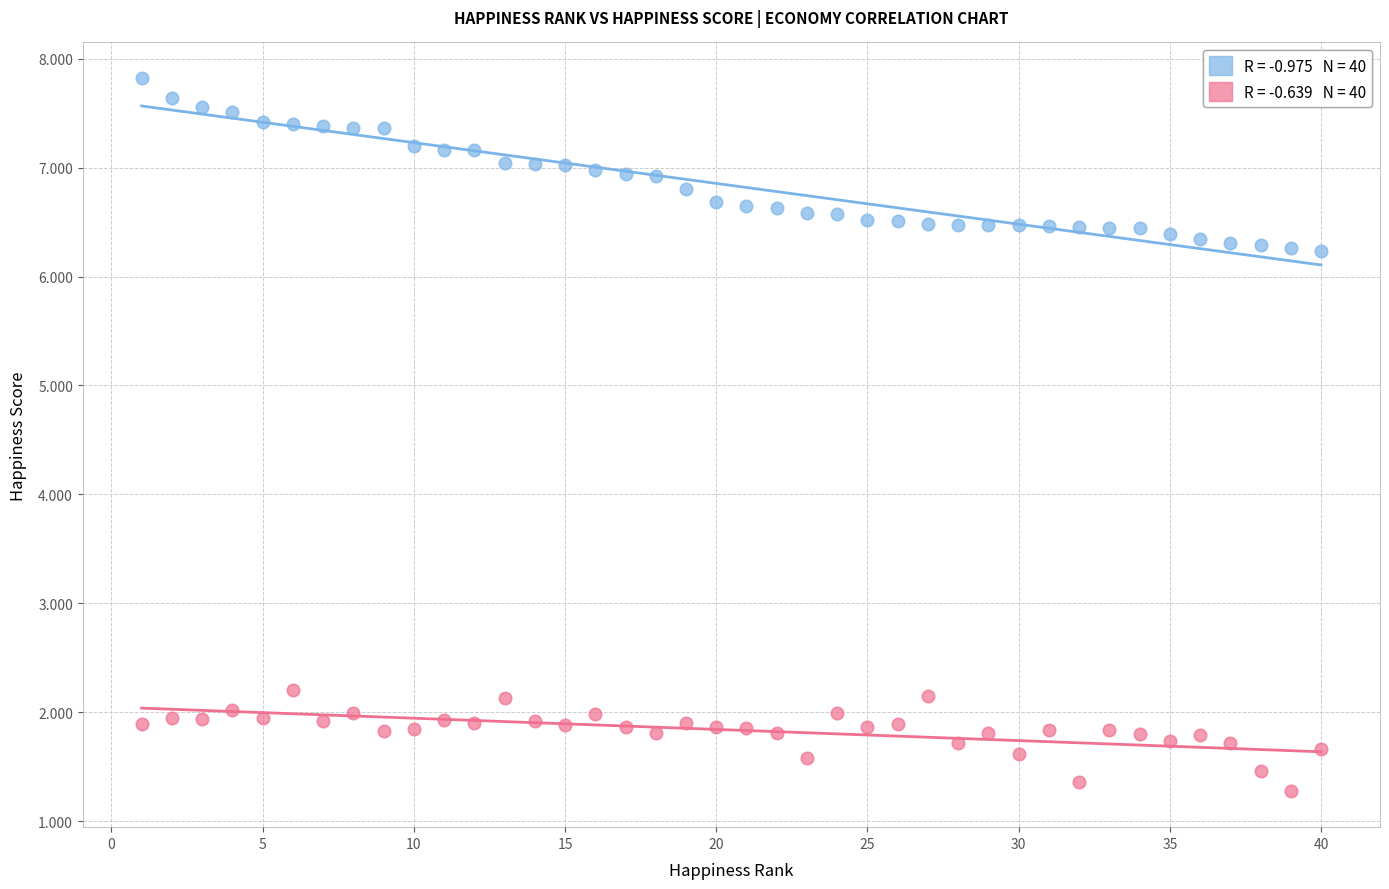

Across all data points, what is the range of Y values (max minus min)?

6.5